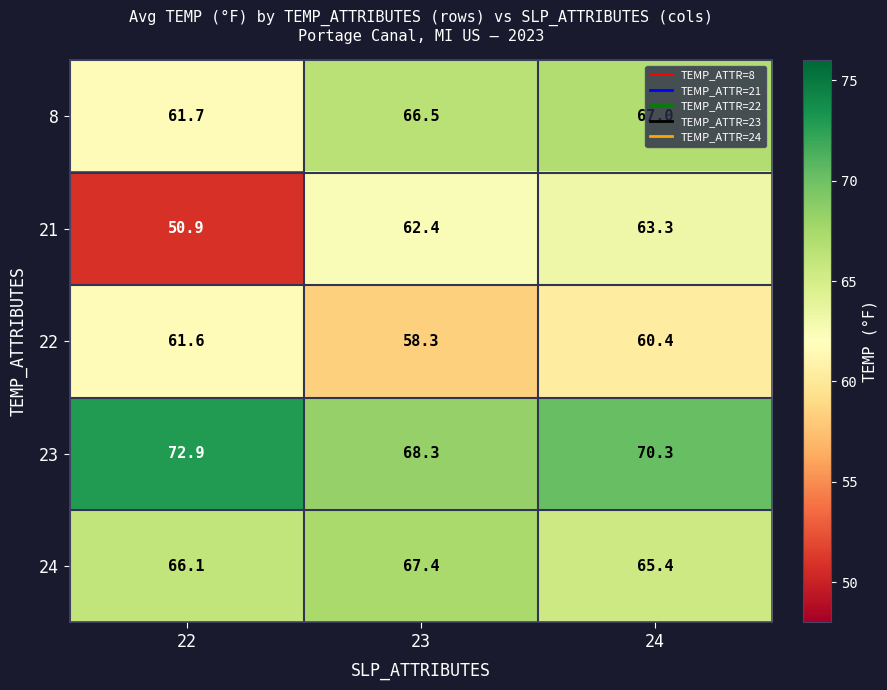

Read the 21 value at 22.

50.9